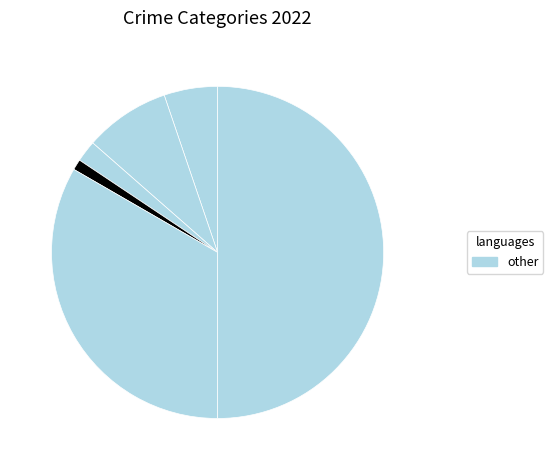

How many segments does this pie chart have?

6